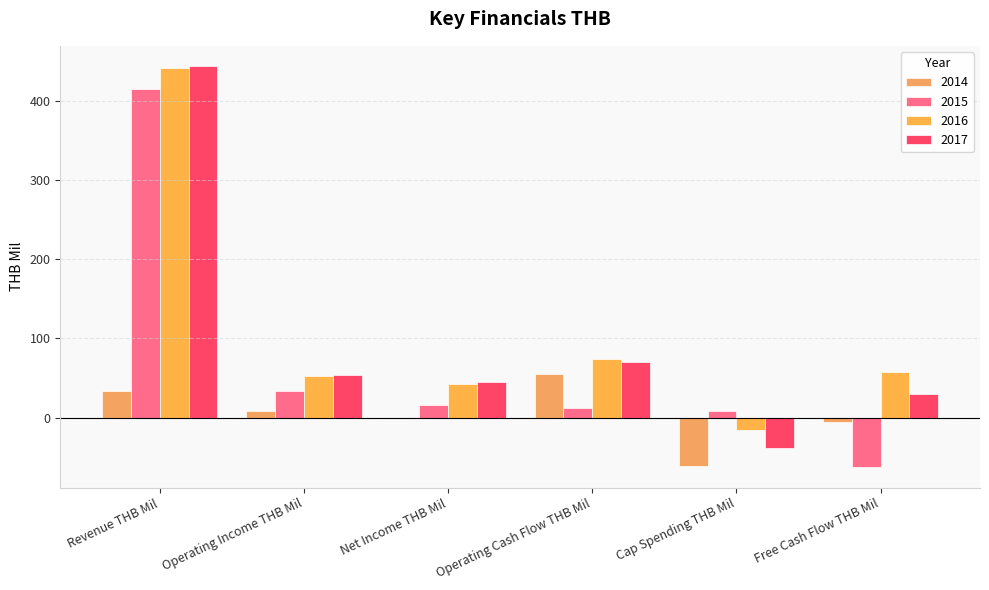

At which category does the chart reach its peak across all series?

Revenue THB Mil